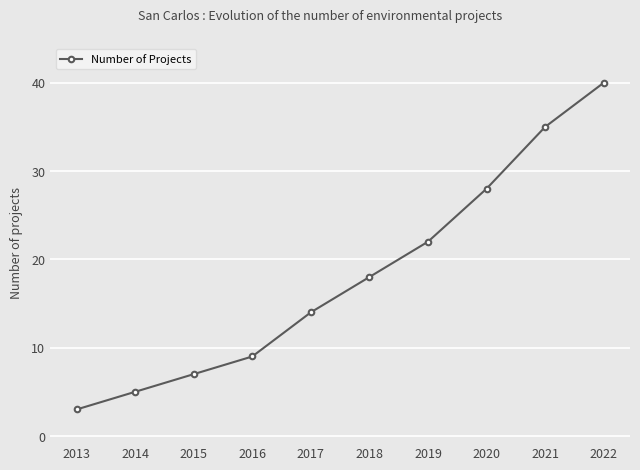

Reading left to right, what are all the values shown in this chart?

2013=3	2014=5	2015=7	2016=9	2017=14	2018=18	2019=22	2020=28	2021=35	2022=40